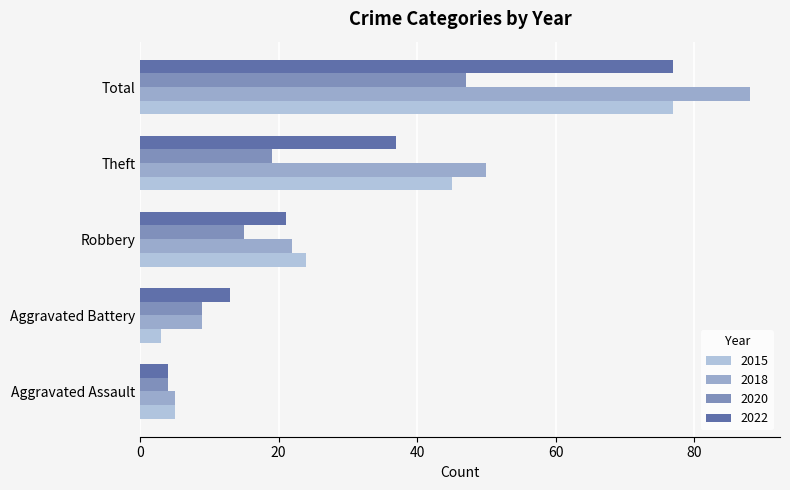

What are all the series names shown in the legend?

2015, 2018, 2020, 2022